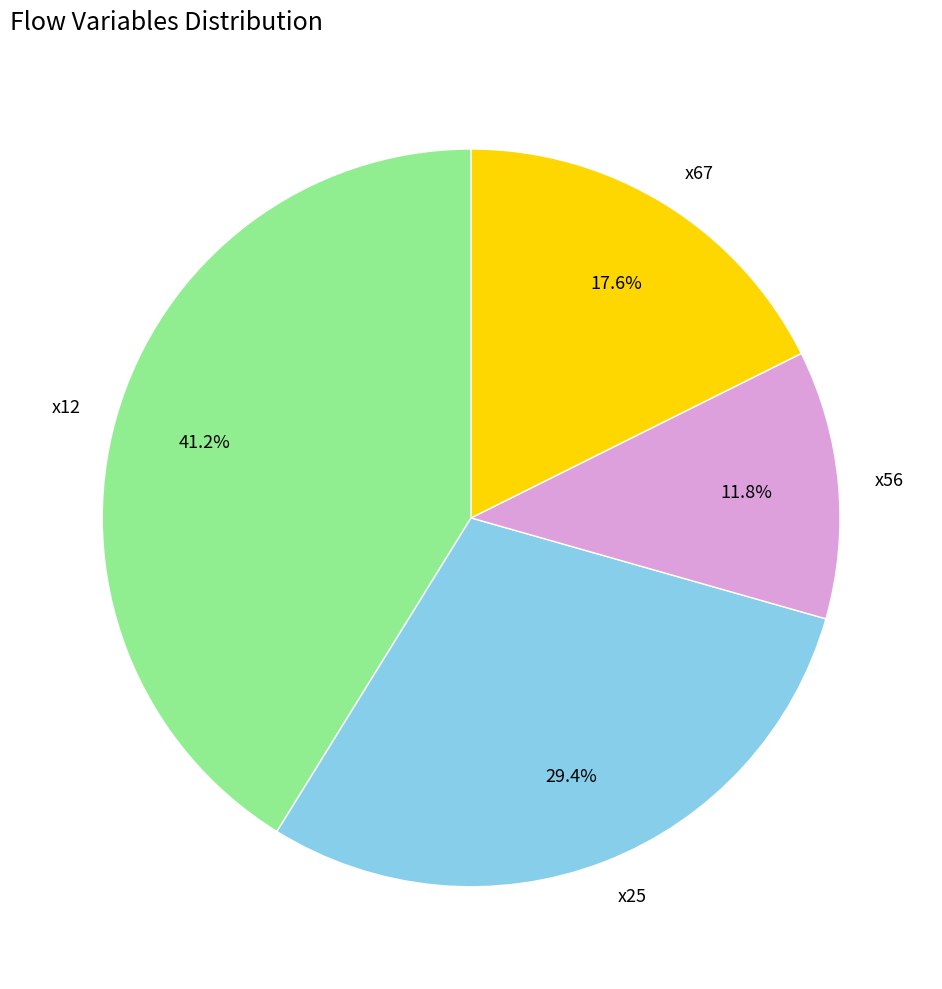

Between x12 and x25, which is larger?

x12